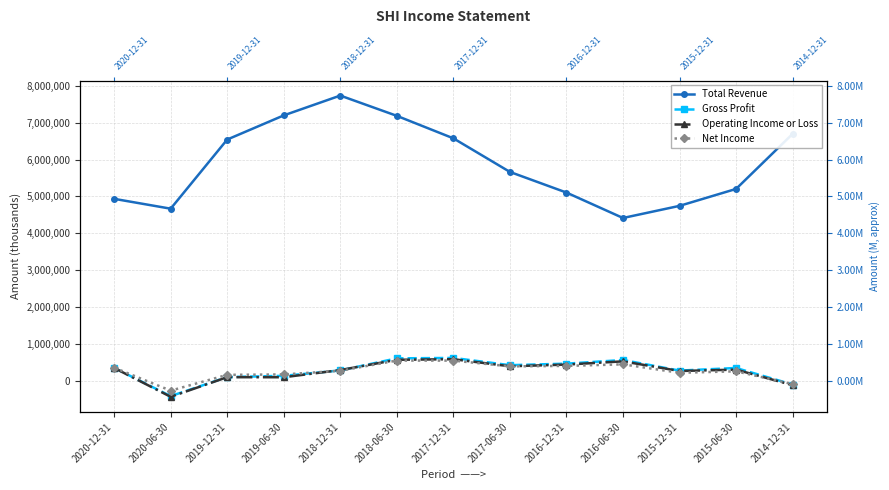

What is the label of the 3rd point from the left?

2019-12-31